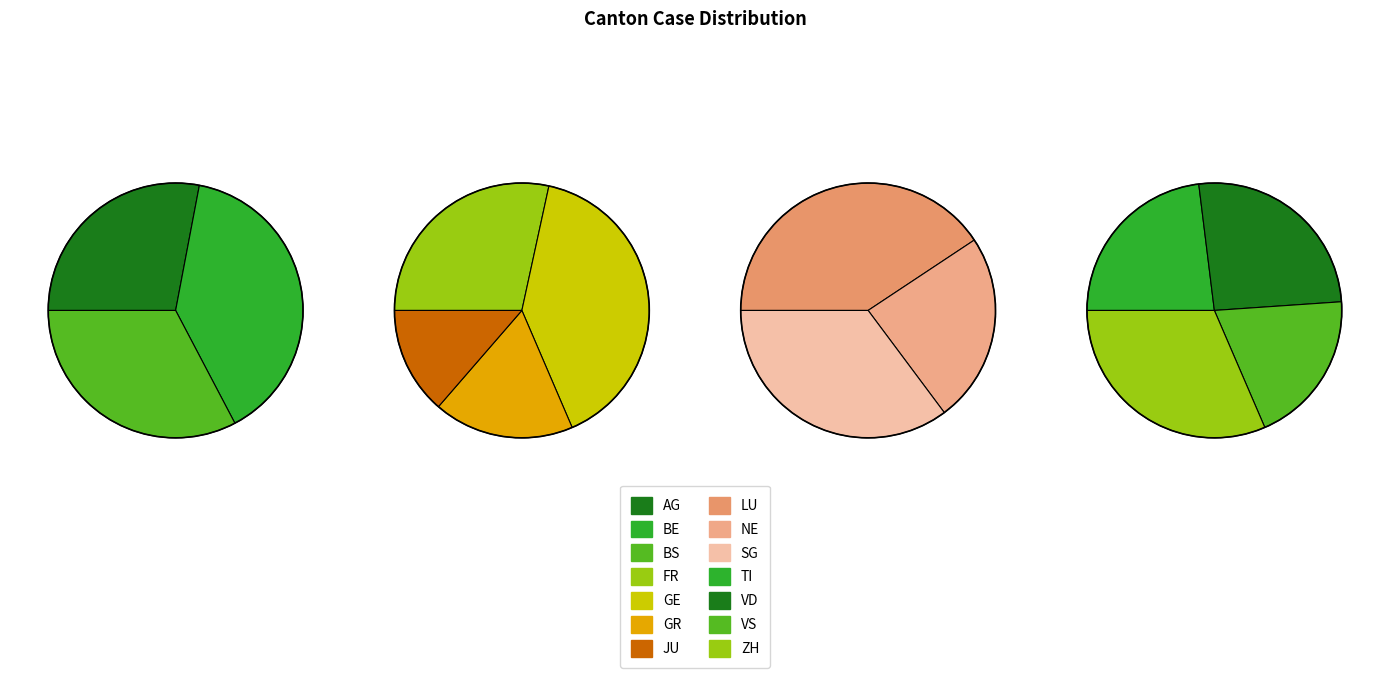

Do BE and SG together represent more than half of the pie?

No